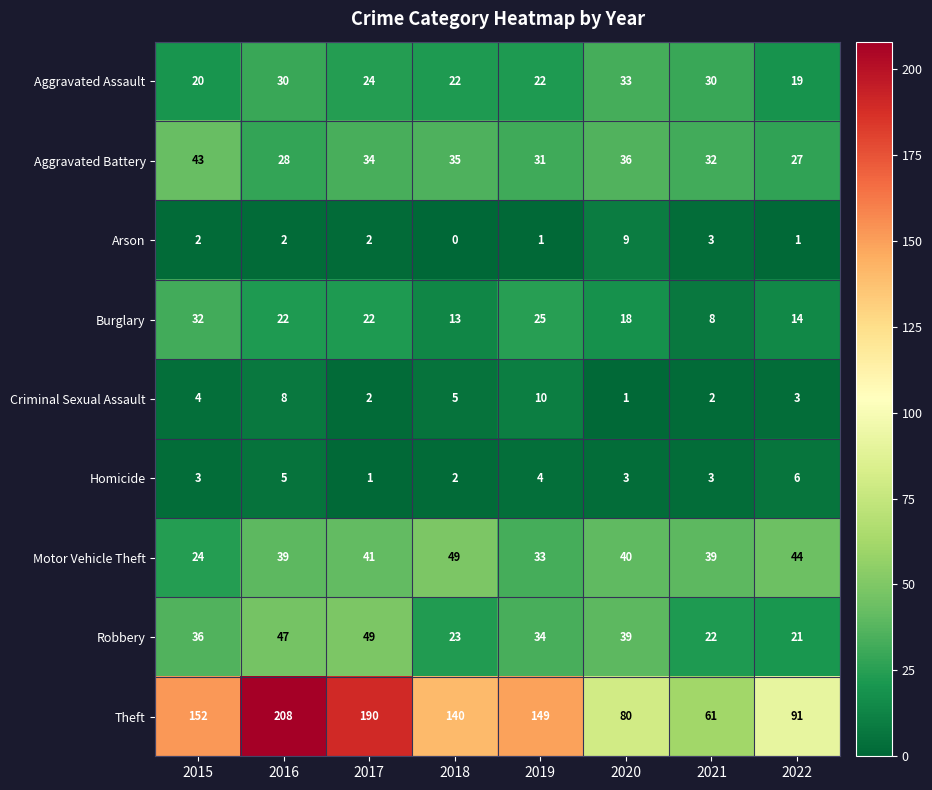

Where is Theft nearest to the value 134?

2018